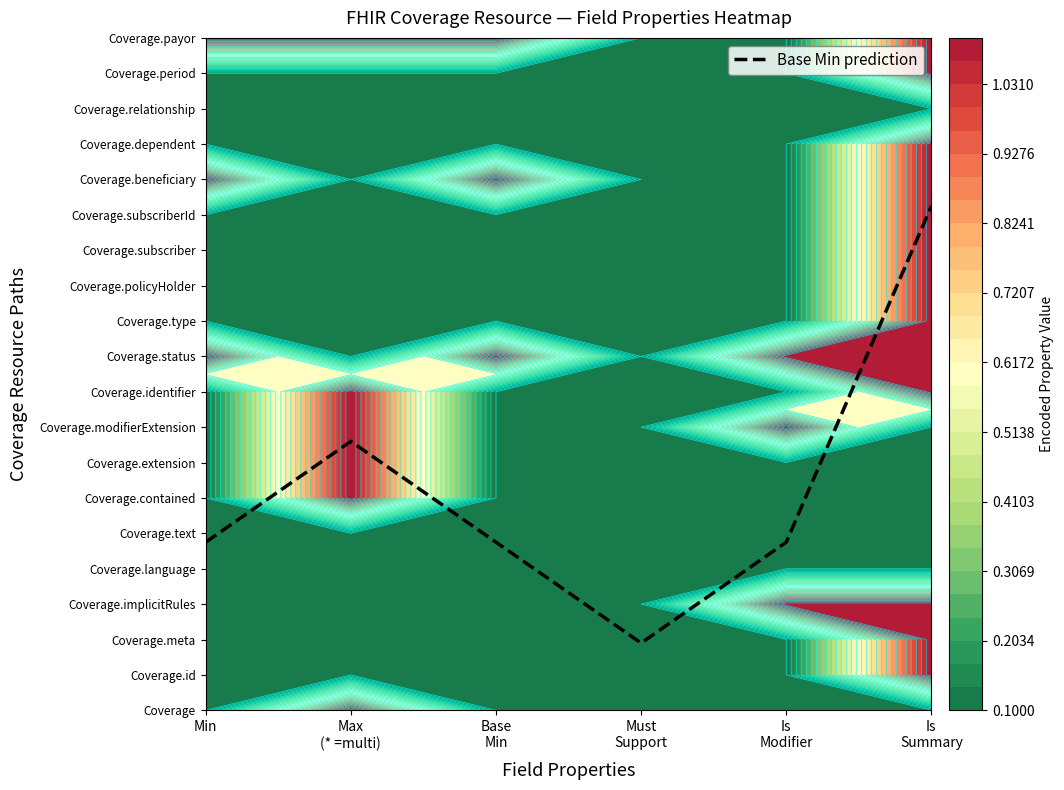

Count the number of categories in the chart.

6